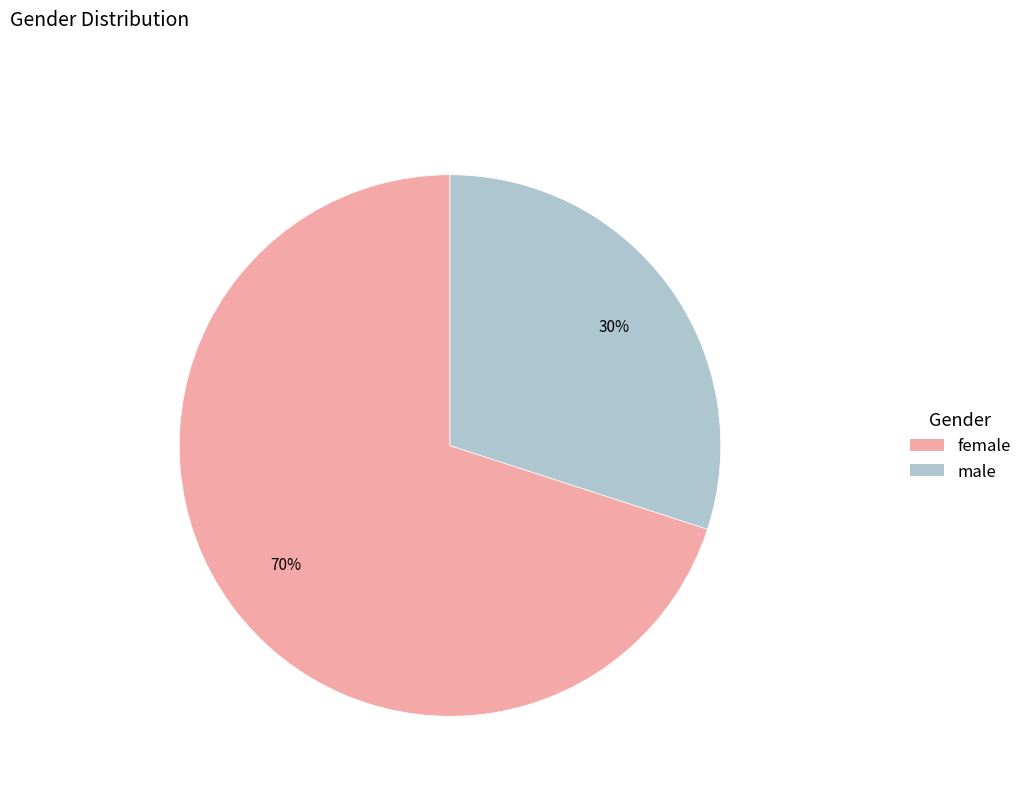

Rank the categories by value from highest to lowest.

female, male